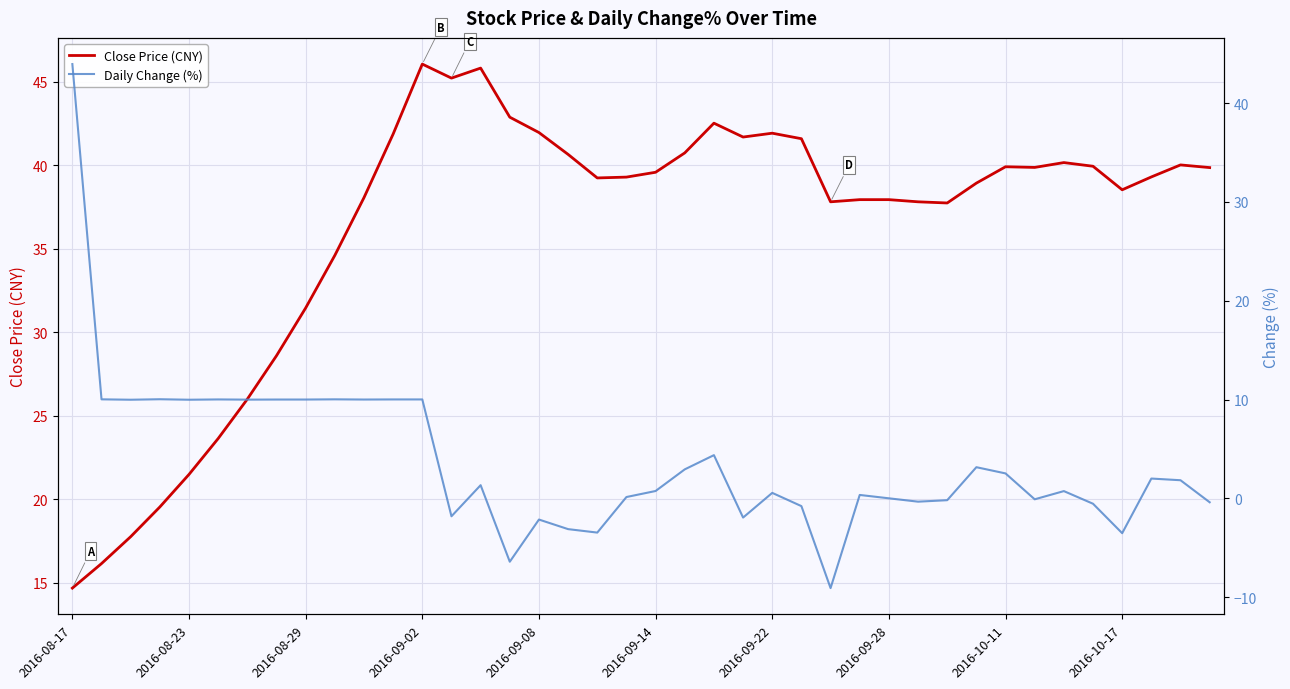

True or false: Close Price (CNY) has more than 2 interior local peaks.

True